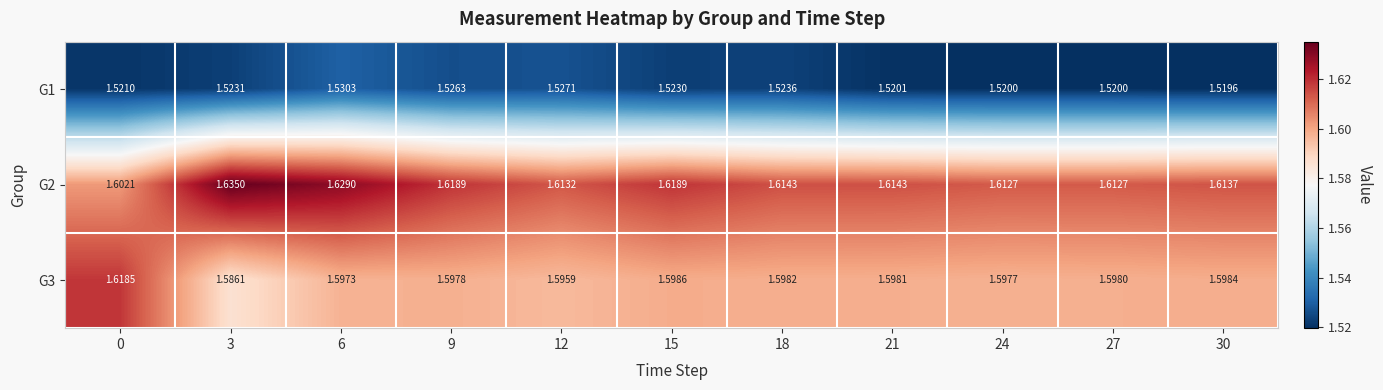

How many distinct data groups are displayed?

3